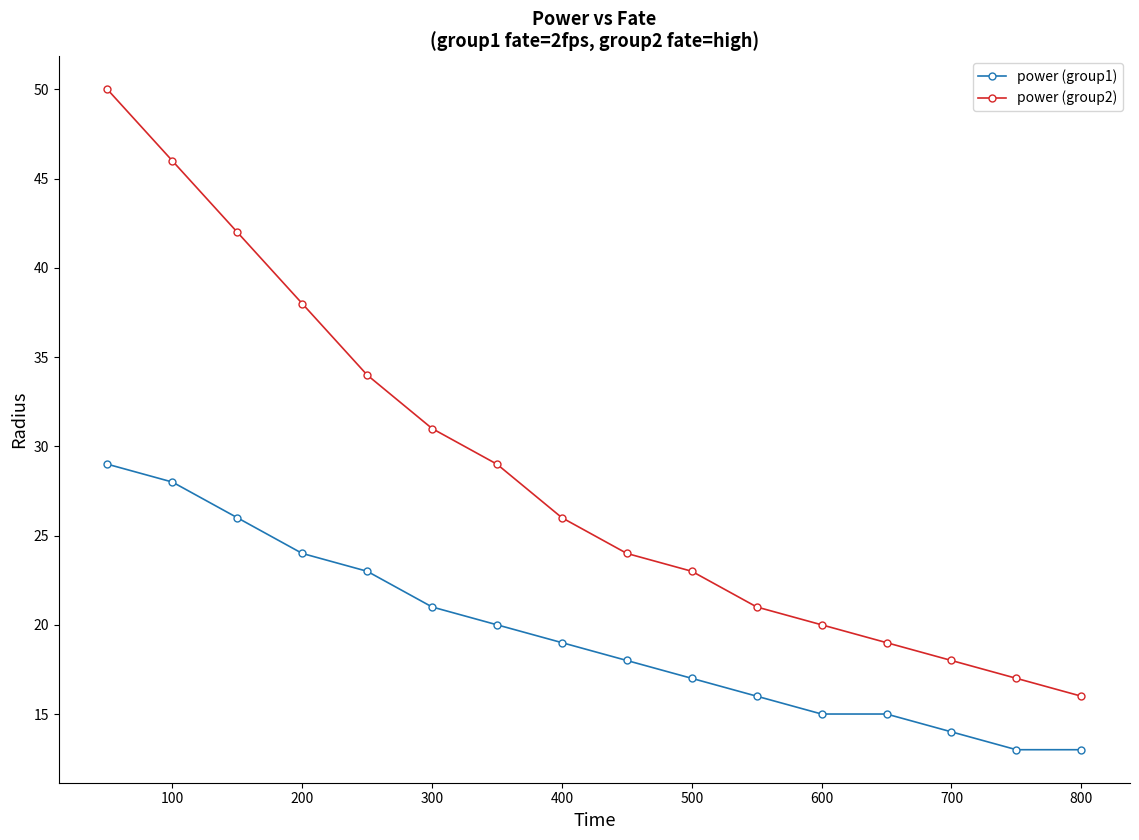

Which series has the largest total across all categories?

power (group2)